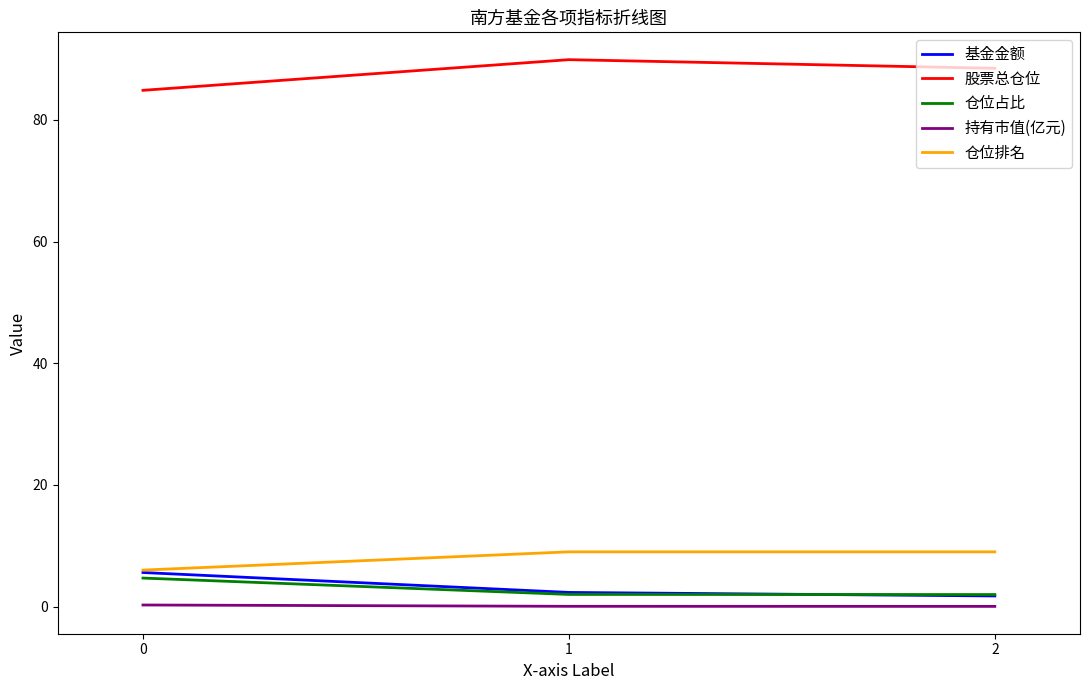

True or false: 持有市值(亿元) has a value of 0.3 at 0.

True